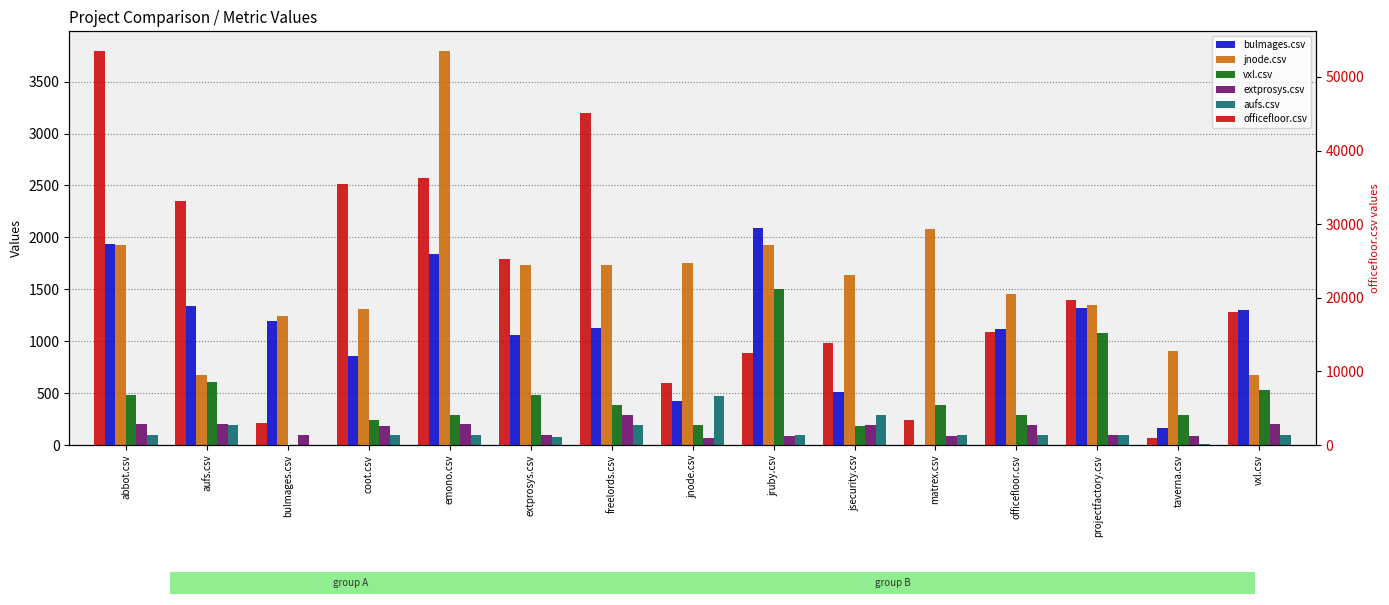

What is the label of the 5th bar from the left?

emono.csv